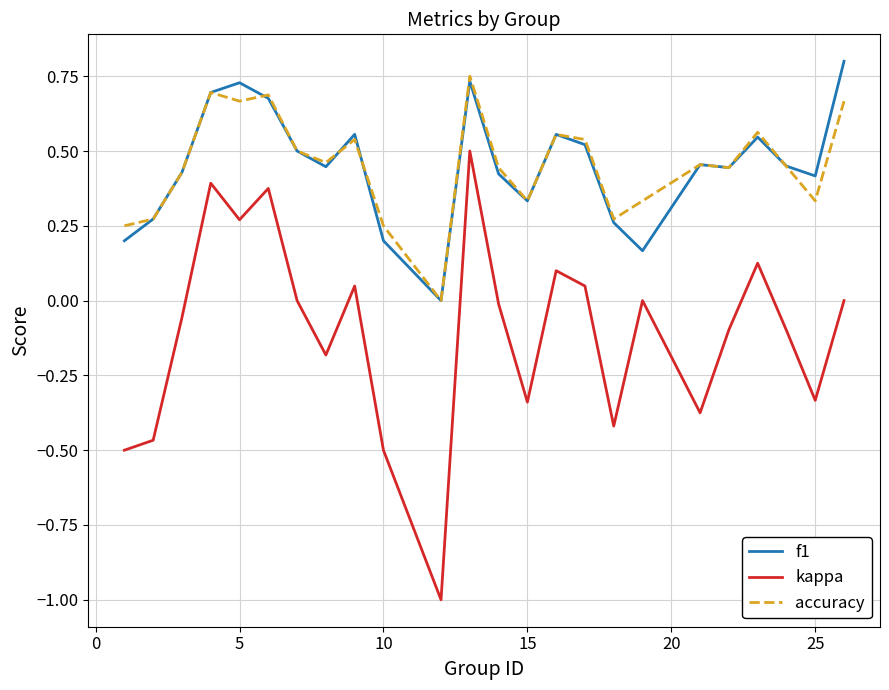

What is the sum of all f1 values?

10.8